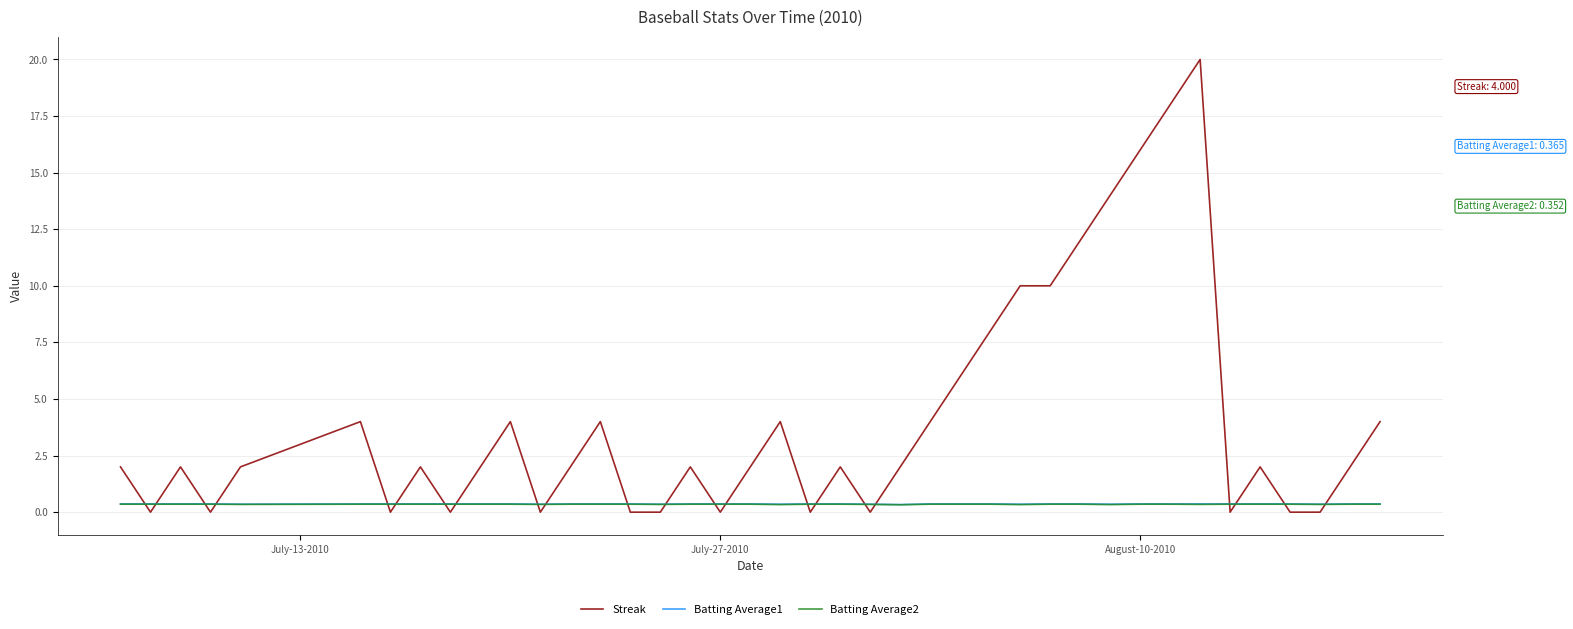

Which series ends up on top after the final intersection of Streak and Batting Average1?

Streak